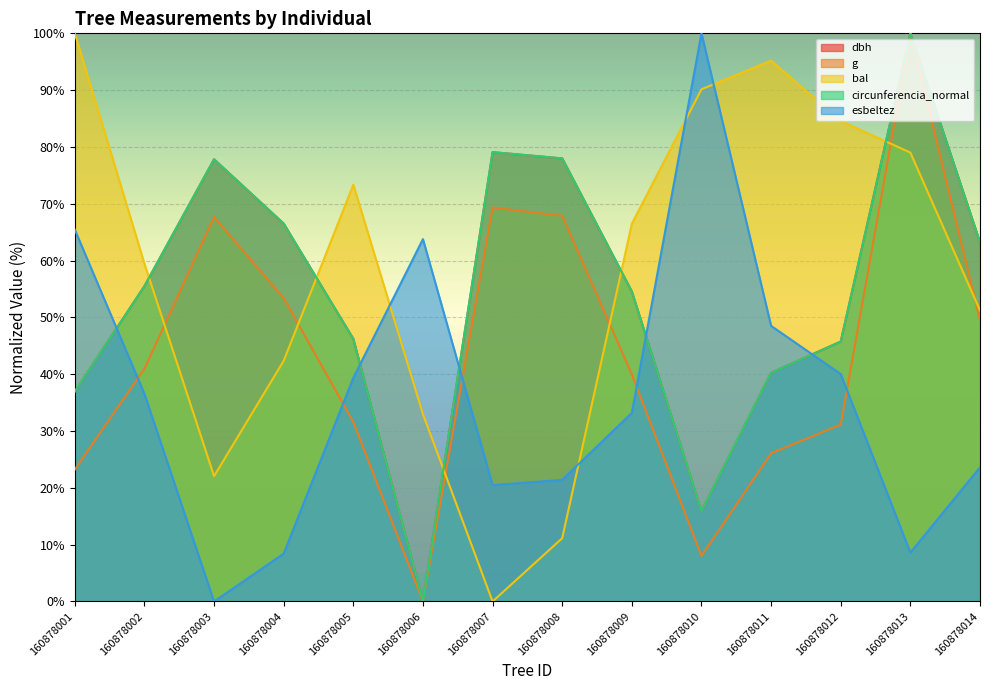

At which label does bal reach its minimum?

160878007